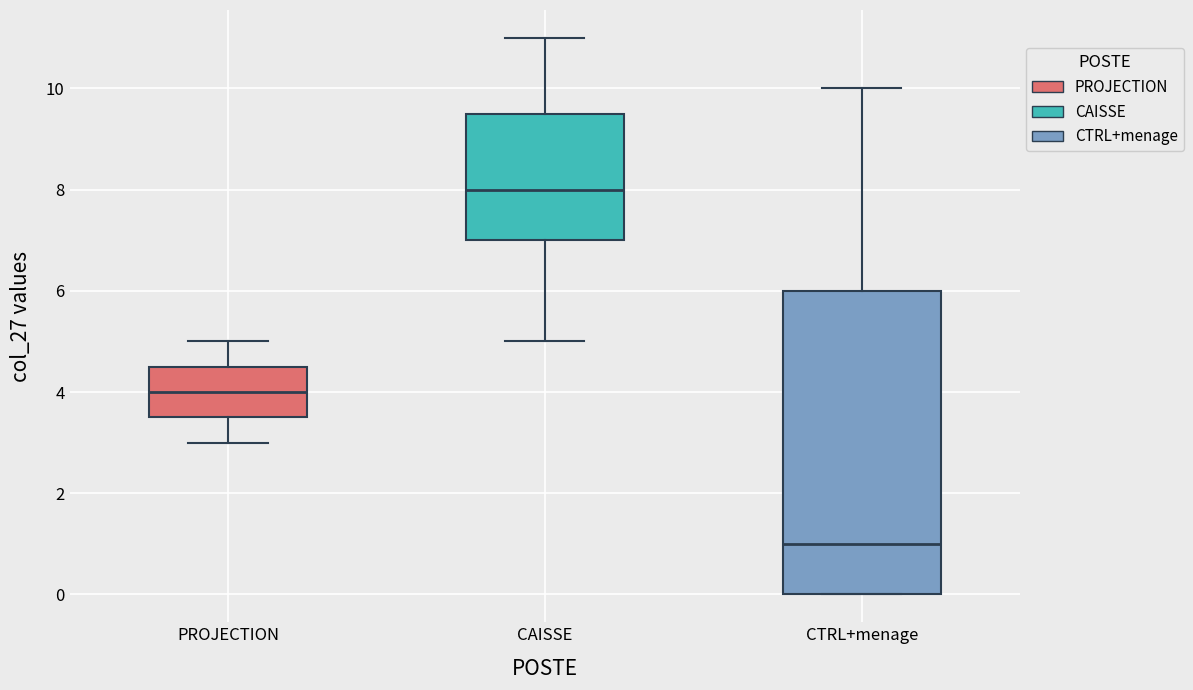

Reading left to right, read every box against the y-axis: the position of its median line, the range the box covers, and the ends of its whiskers. The values are not printed on the chart, so give them approximately, as read against the axis.

PROJECTION: median 4.0, box 3.6 to 4.6, whiskers 3.0 to 5.0
CAISSE: median 8.0, box 7.0 to 9.6, whiskers 5.0 to 11.0
CTRL+menage: median 1.0, box 0.0 to 6.0, whiskers 0.0 to 10.0